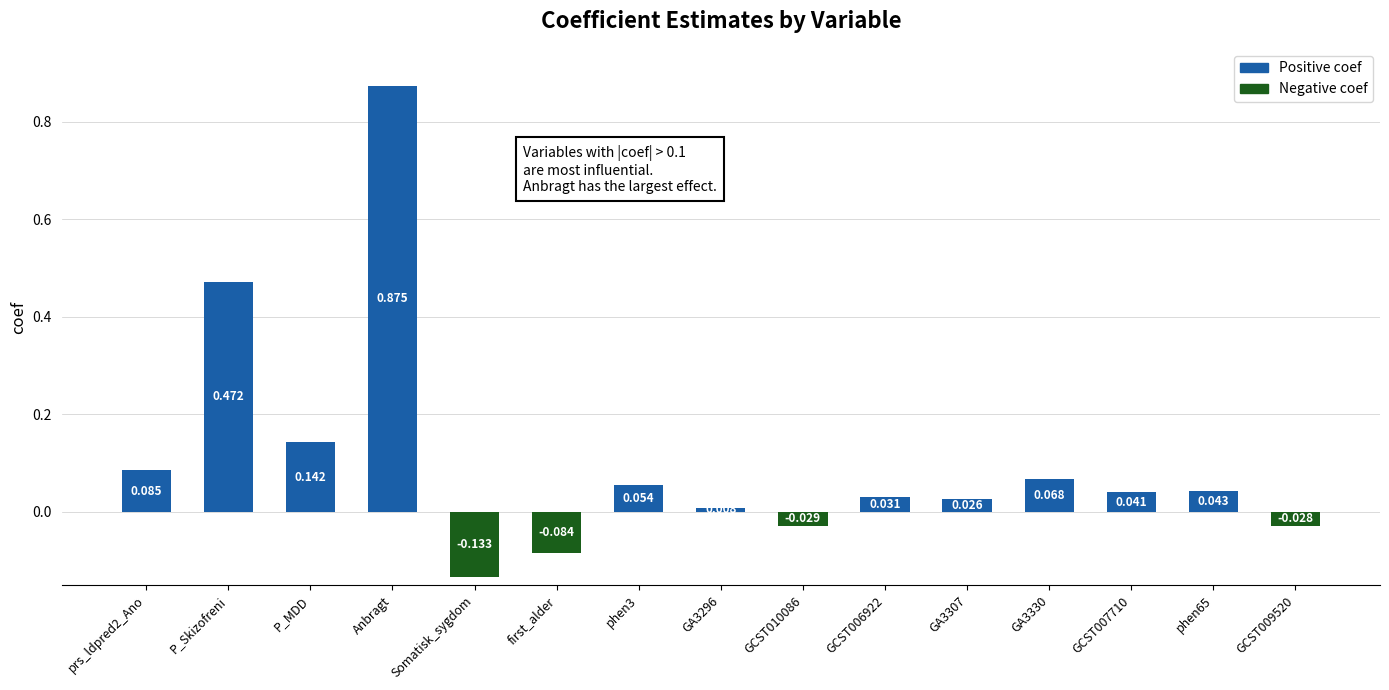

What is the label of the 13th bar from the right?

P_MDD